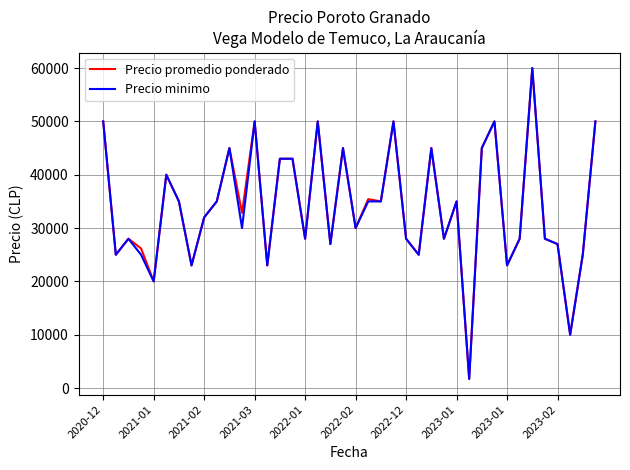

What is the greatest value displayed?

60000